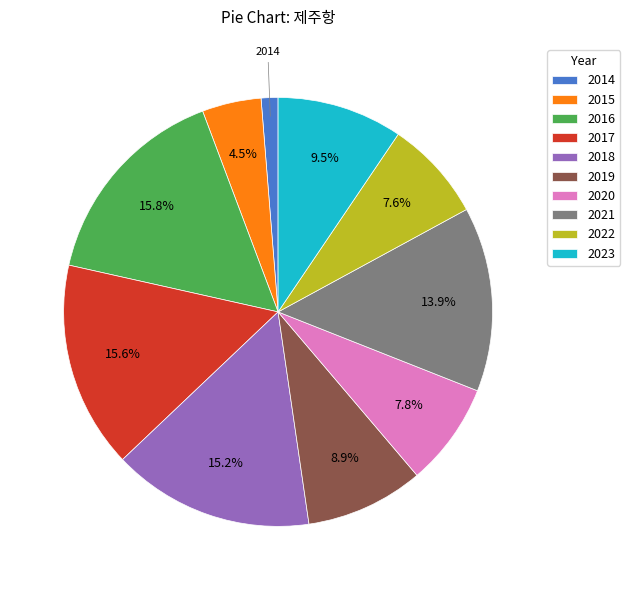

Between 2016 and 2020, which is larger?

2016